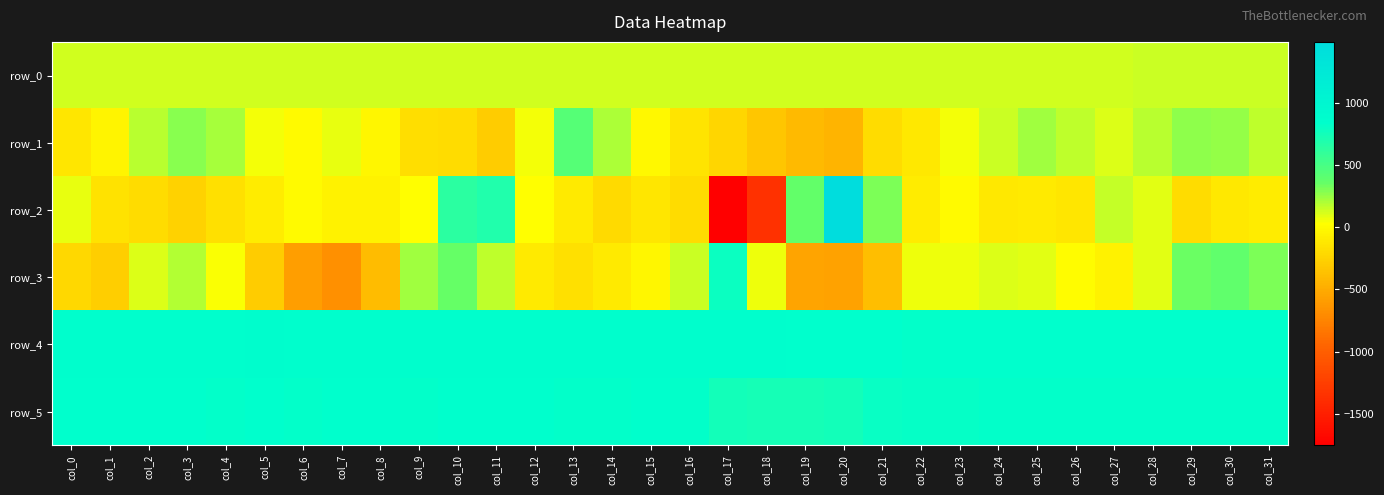

What is the total value across all series at col_16?

1629.0